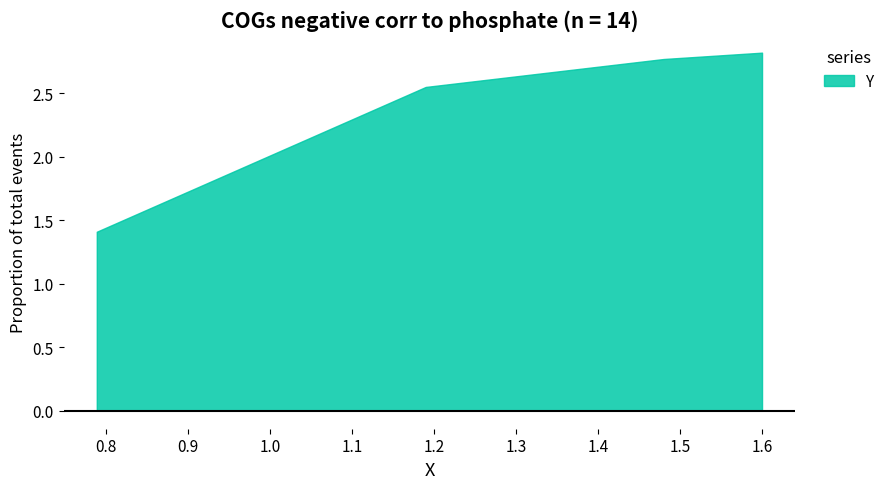

Is it true that the value at 0.789 is 0.5?

False